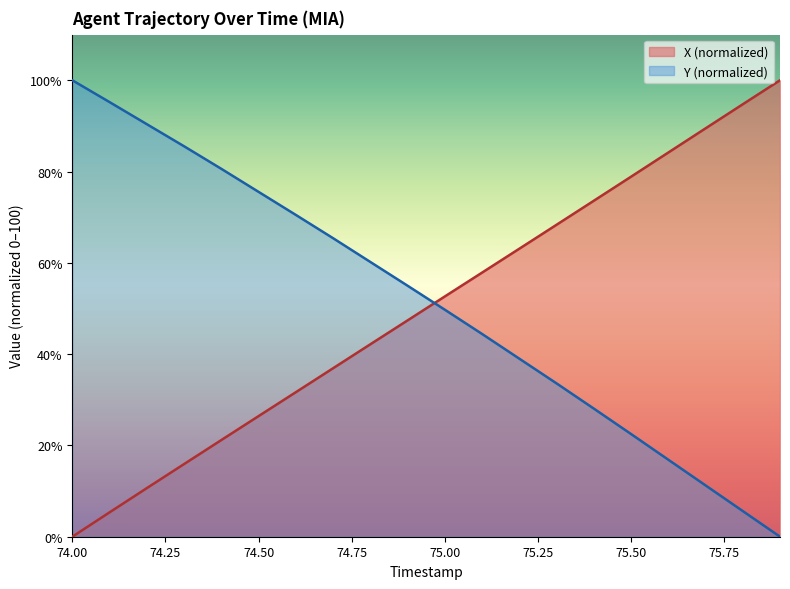

Which category has the lowest value in the X series?

74.0